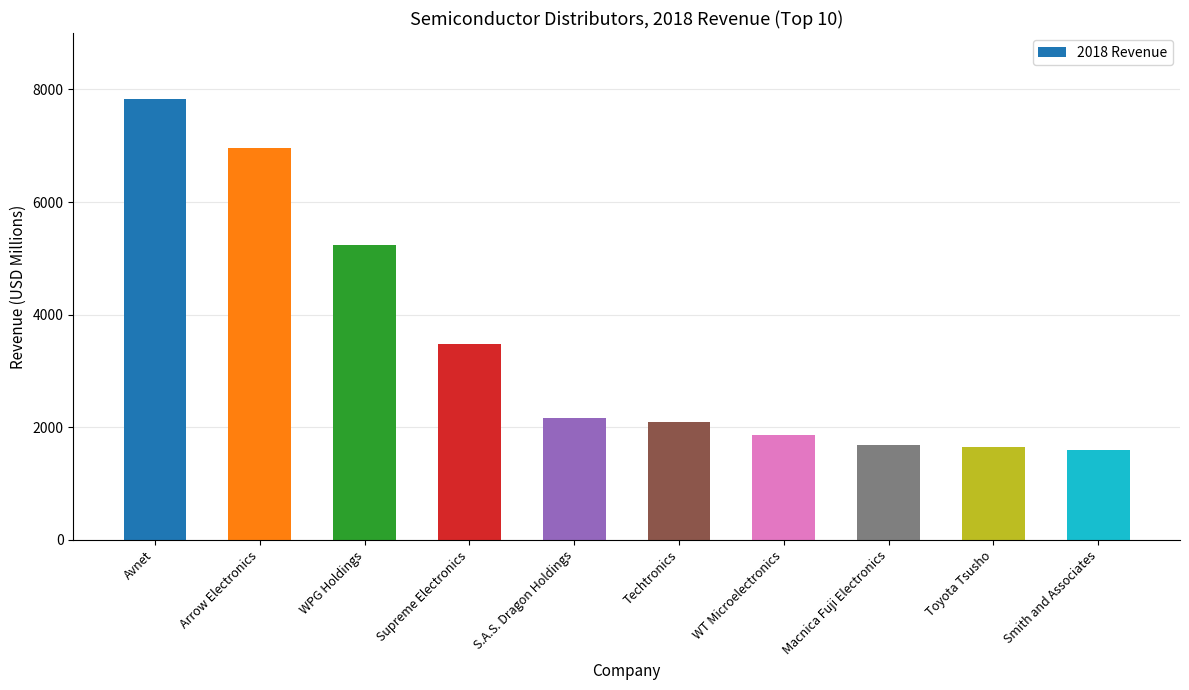

Reading left to right, transcribe all the data shown in this chart.

Avnet=7828.1	Arrow Electronics=6957.0	WPG Holdings=5241.1	Supreme Electronics=3480.7	S.A.S. Dragon Holdings=2173.6	Techtronics=2092.1	WT Microelectronics=1864.9	Macnica Fuji Electronics=1690.9	Toyota Tsusho=1644.3	Smith and Associates=1604.6